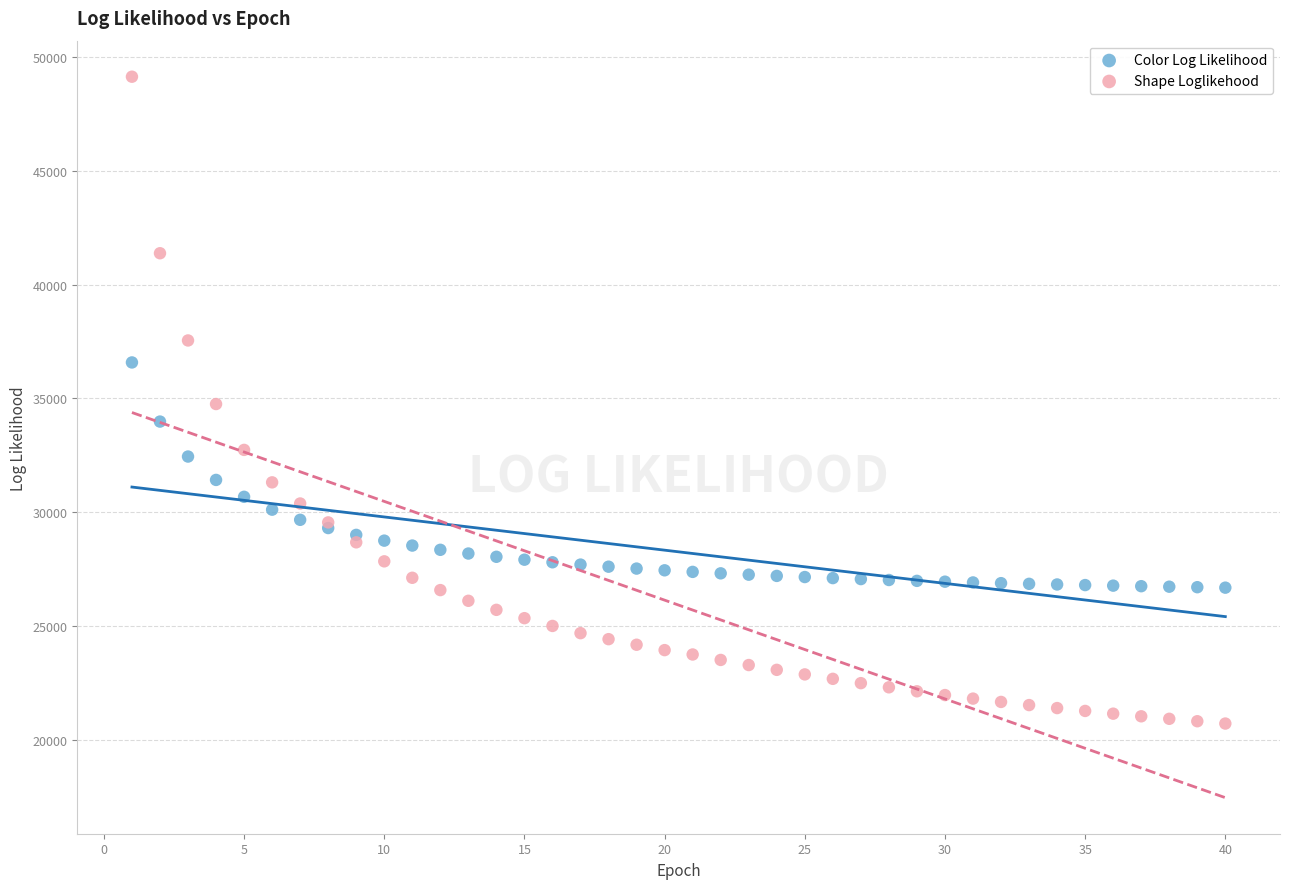

Which series contains the highest Y value?

Shape Loglikehood